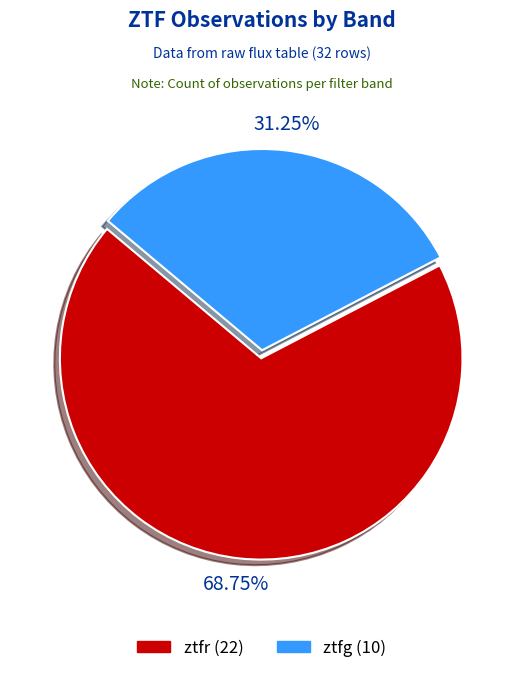

Count the number of slices in the pie.

2